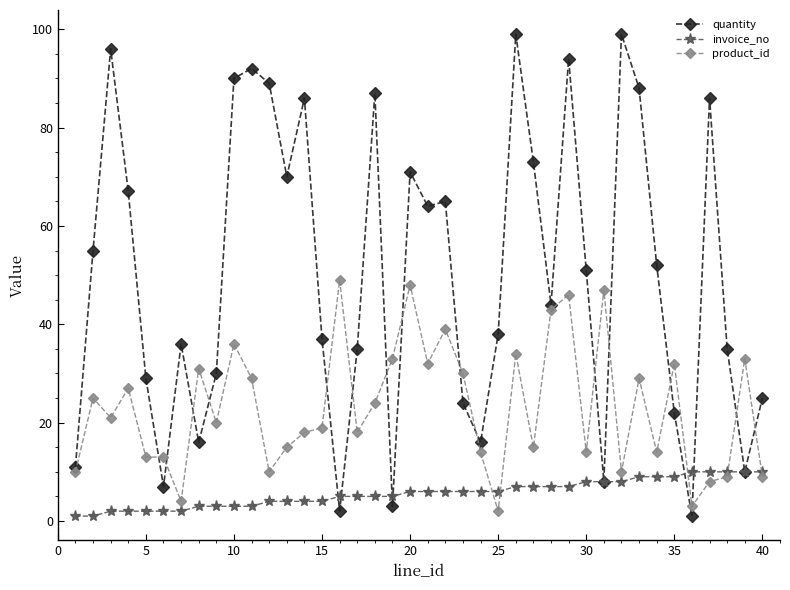

True or false: quantity has more than 2 points higher than both neighbors.

True